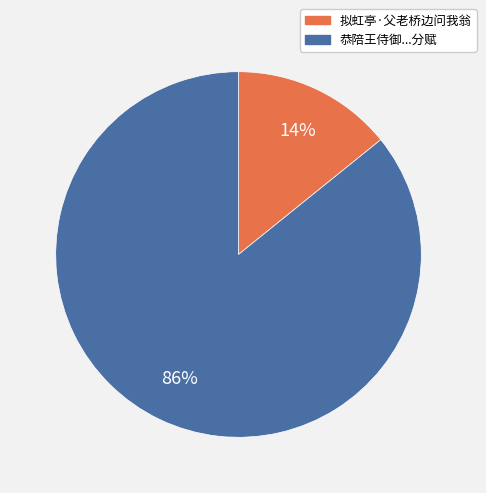

To the nearest percent, what is the average slice percentage?

50%